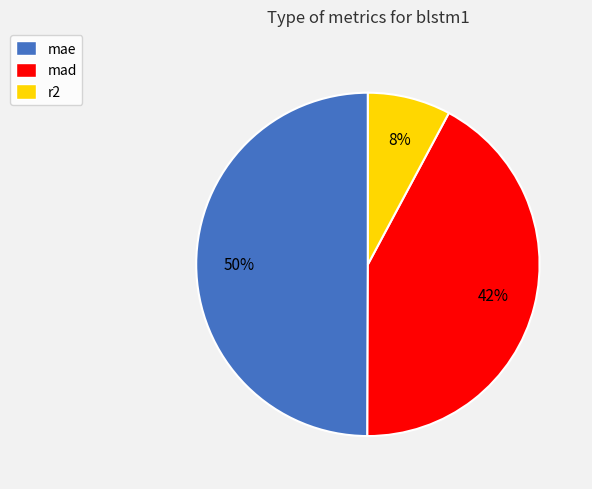

Which category has the smallest portion of the pie?

r2